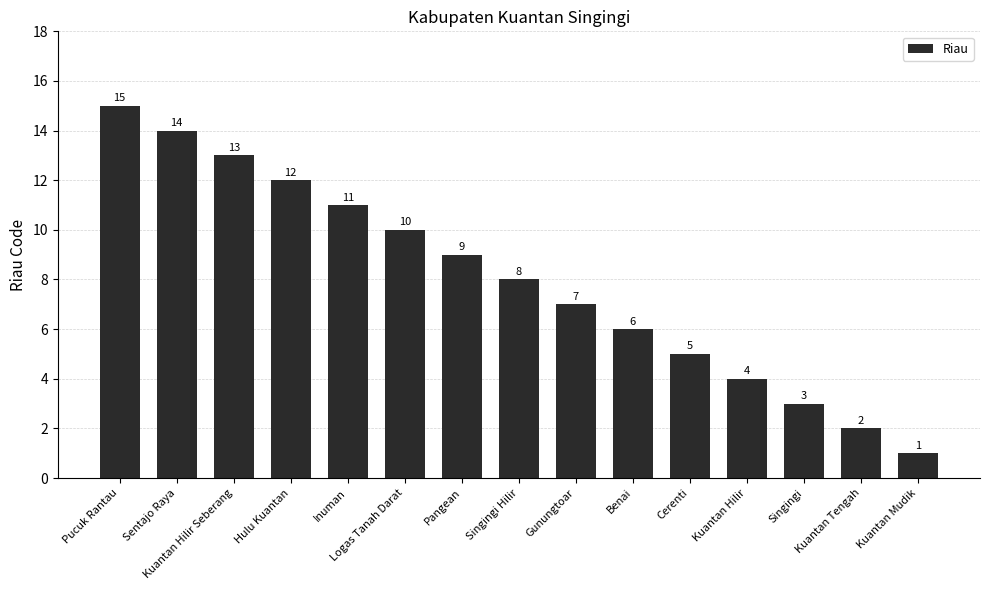

What is the difference between the values at Gunungtoar and Kuantan Hilir Seberang?

6